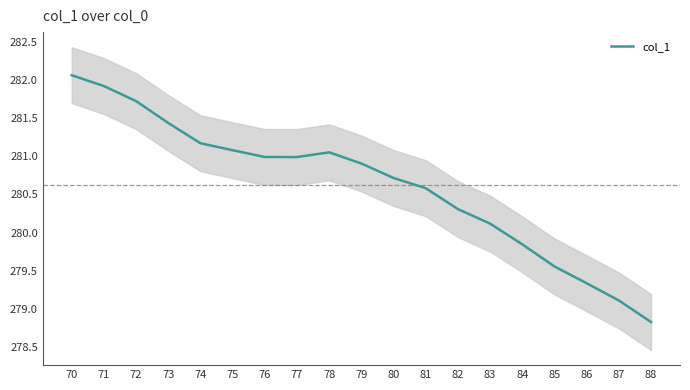

What is the difference between the second highest and minimum values?

3.1